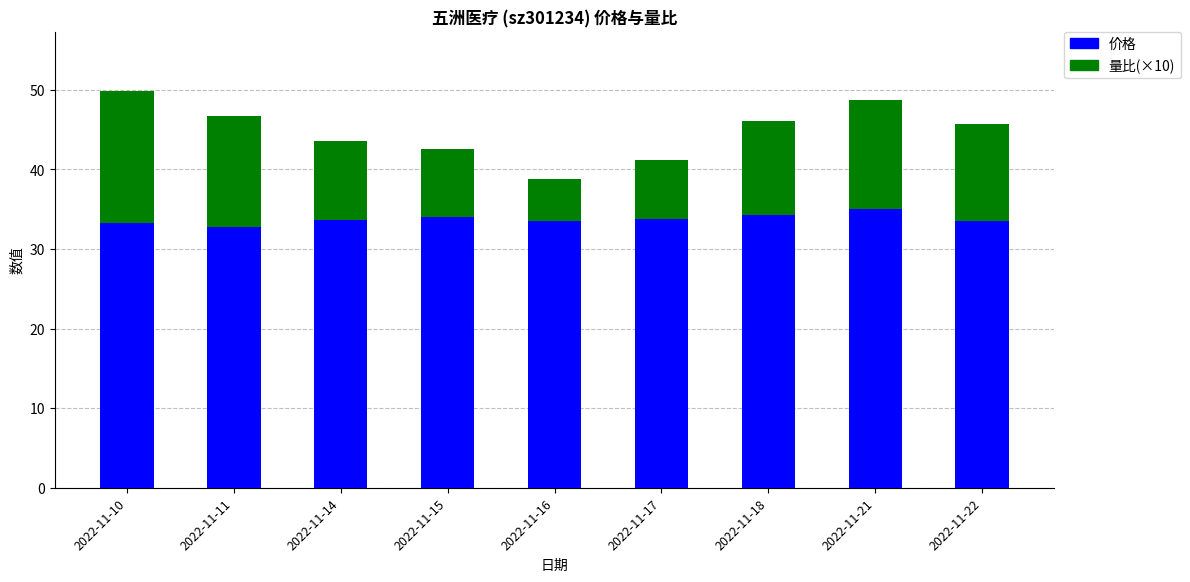

True or false: 价格 has a value of 14.2 at 2022-11-14.

False